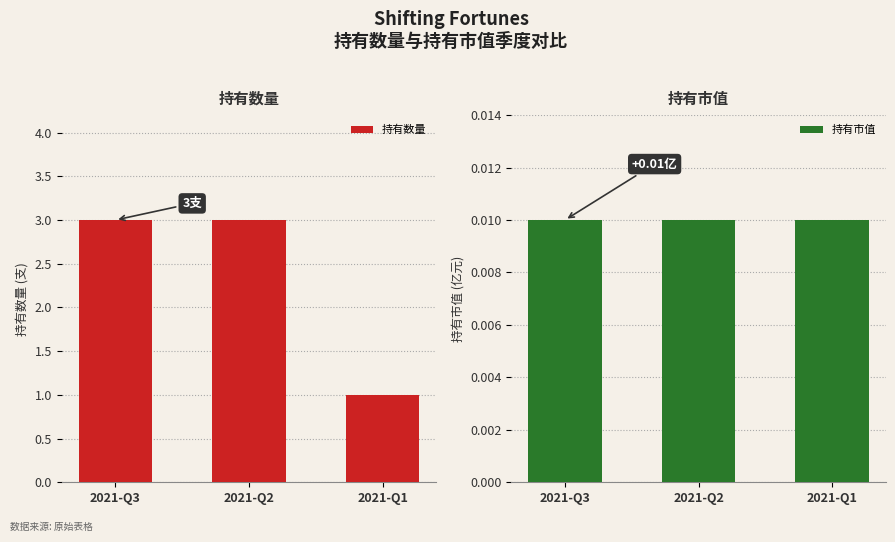

At which label is 持有市值 closest to 0?

2021-Q3